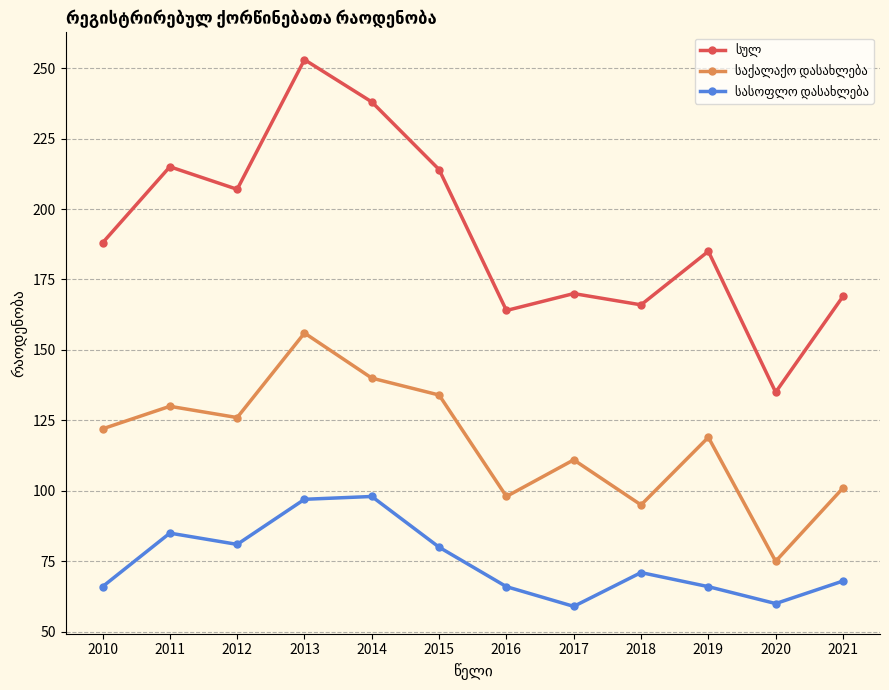

What is the difference between the highest and lowest values at 2015?

134